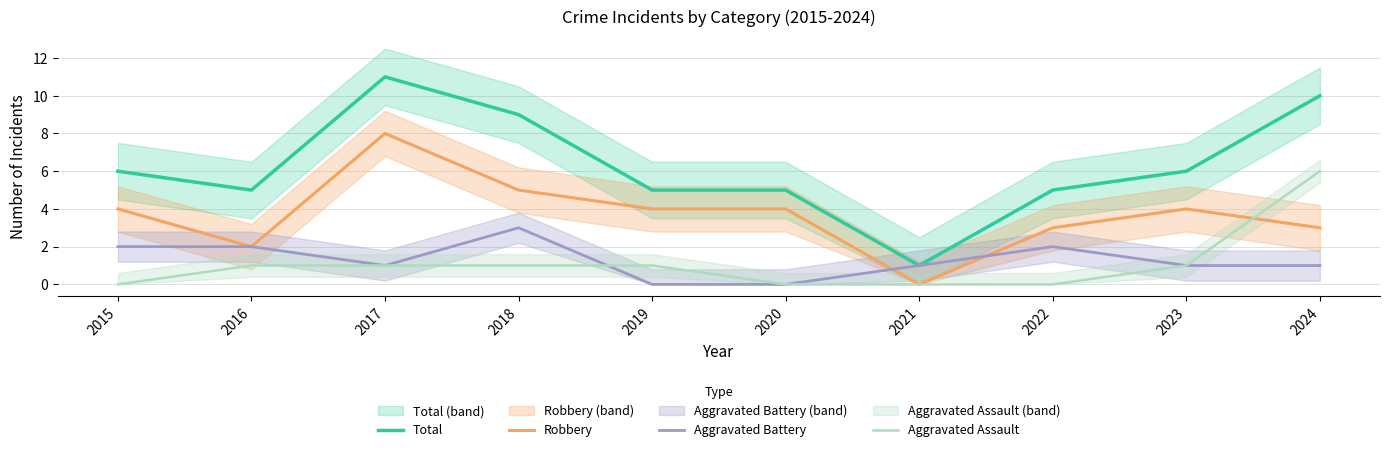

Reading left to right, extract all data points from this chart.

Total: 2015=6	2016=5	2017=11	2018=9	2019=5	2020=5	2021=1	2022=5	2023=6	2024=10
Robbery: 2015=4	2016=2	2017=8	2018=5	2019=4	2020=4	2021=0	2022=3	2023=4	2024=3
Aggravated Battery: 2015=2	2016=2	2017=1	2018=3	2019=0	2020=0	2021=1	2022=2	2023=1	2024=1
Aggravated Assault: 2015=0	2016=1	2017=1	2018=1	2019=1	2020=0	2021=0	2022=0	2023=1	2024=6